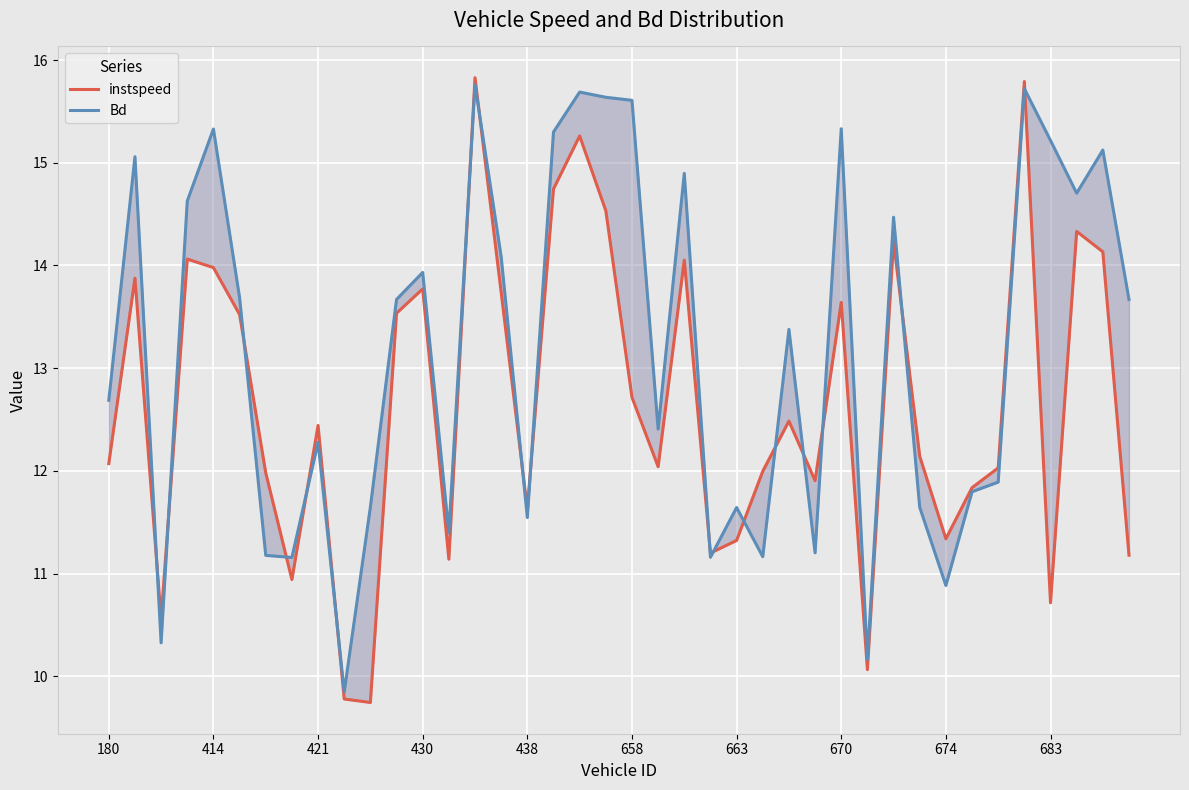

List the series in order of their overall mean, lowest first.

instspeed, Bd